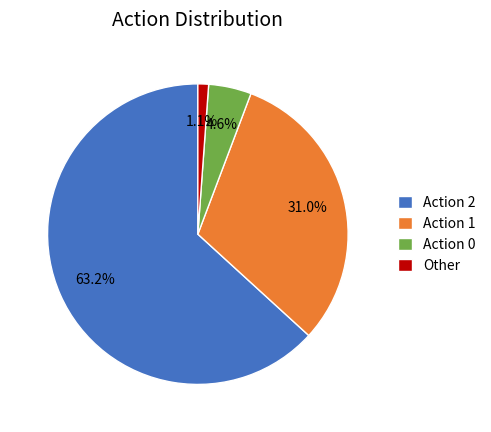

To the nearest percent, what is the combined percentage of Action 0 and Action 1?

36%